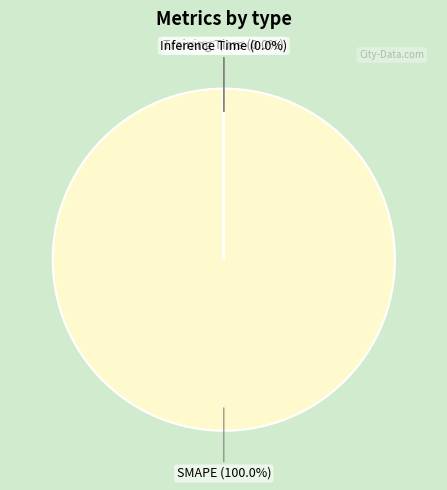

Is there any slice that represents more than half of the pie?

Yes